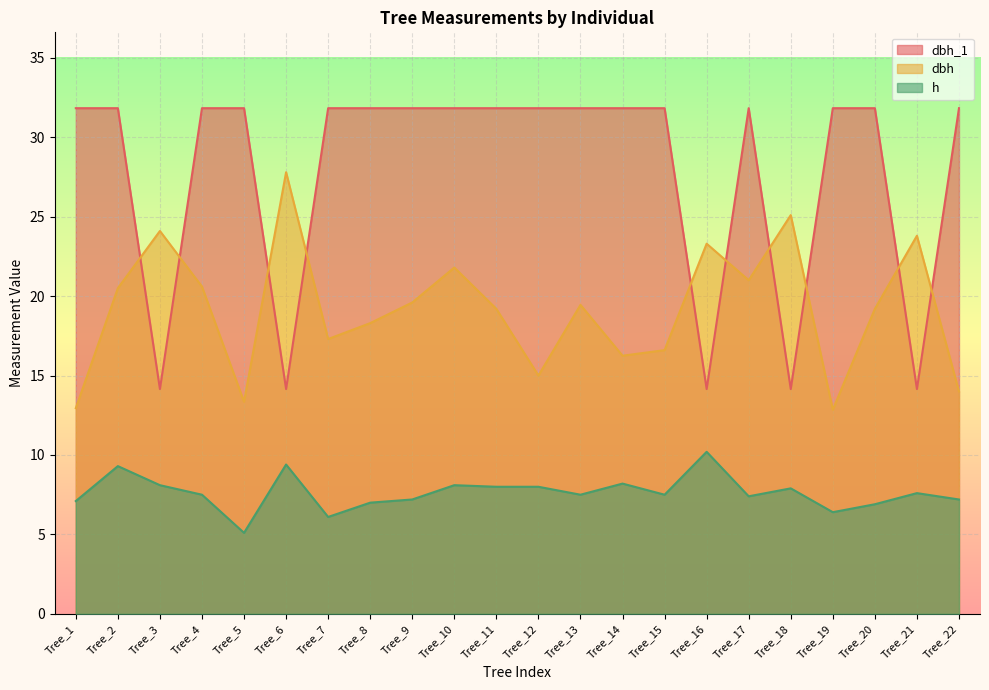

What are all the series names shown in the legend?

dbh_1, dbh, h